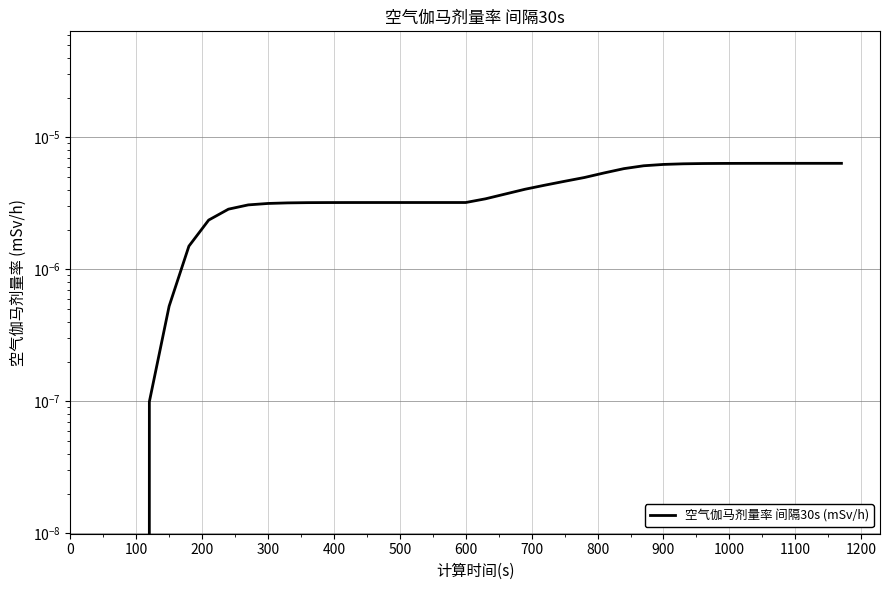

True or false: the data shows 0.0 at 300.

False